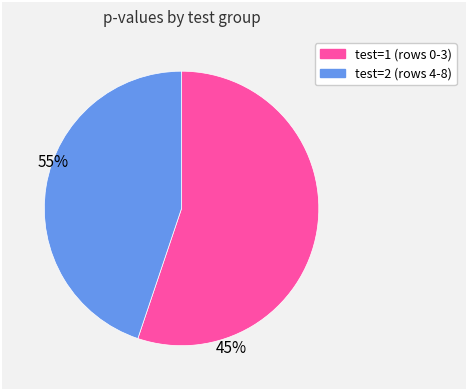

Is there any slice that represents more than half of the pie?

Yes